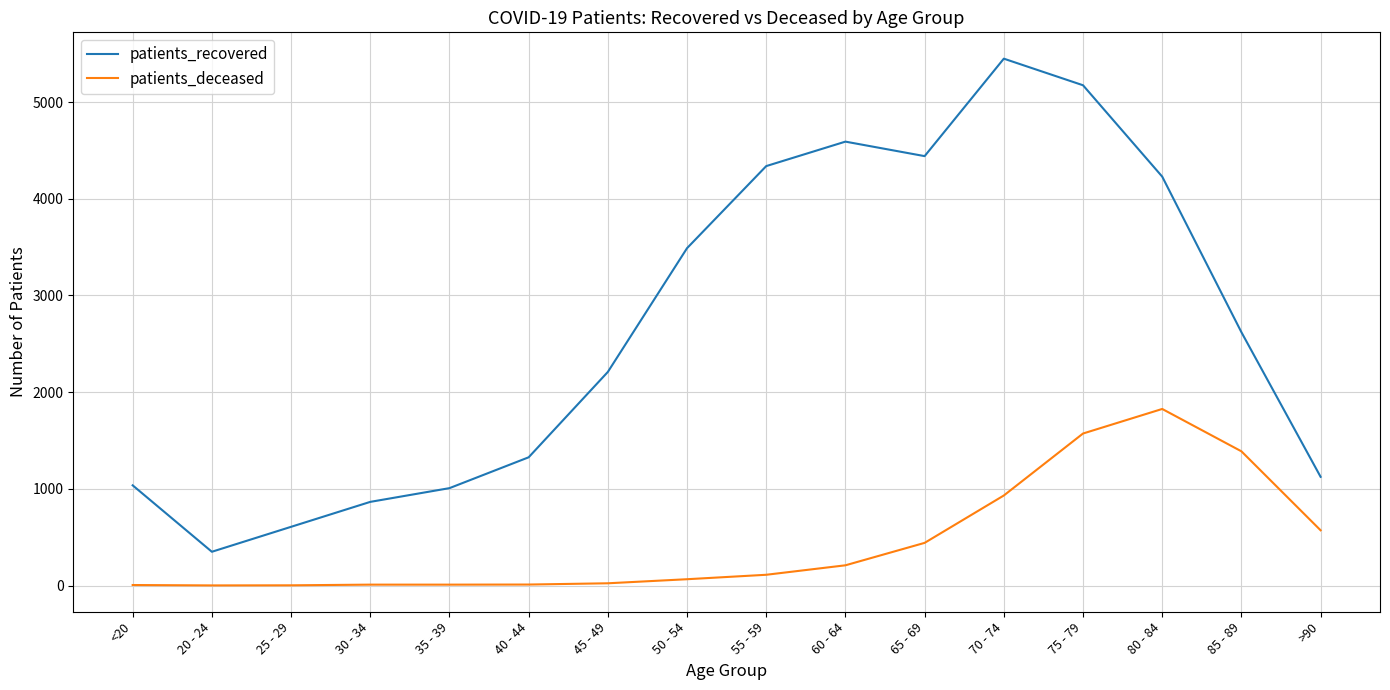

True or false: patients_recovered has more than 1 interior local peaks.

True